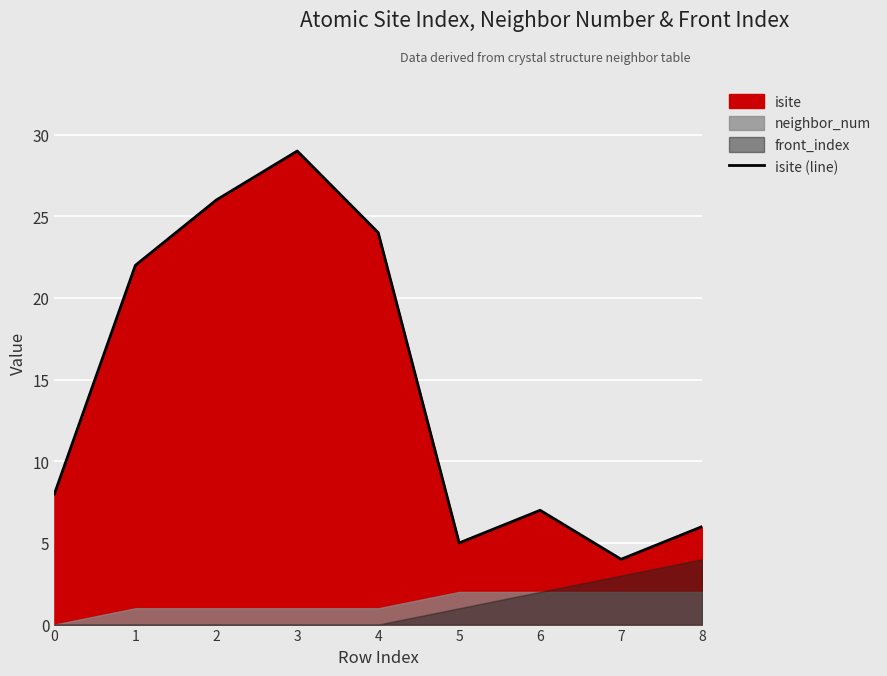

How many interior local peaks (higher than both neighbors) does the data have?

2